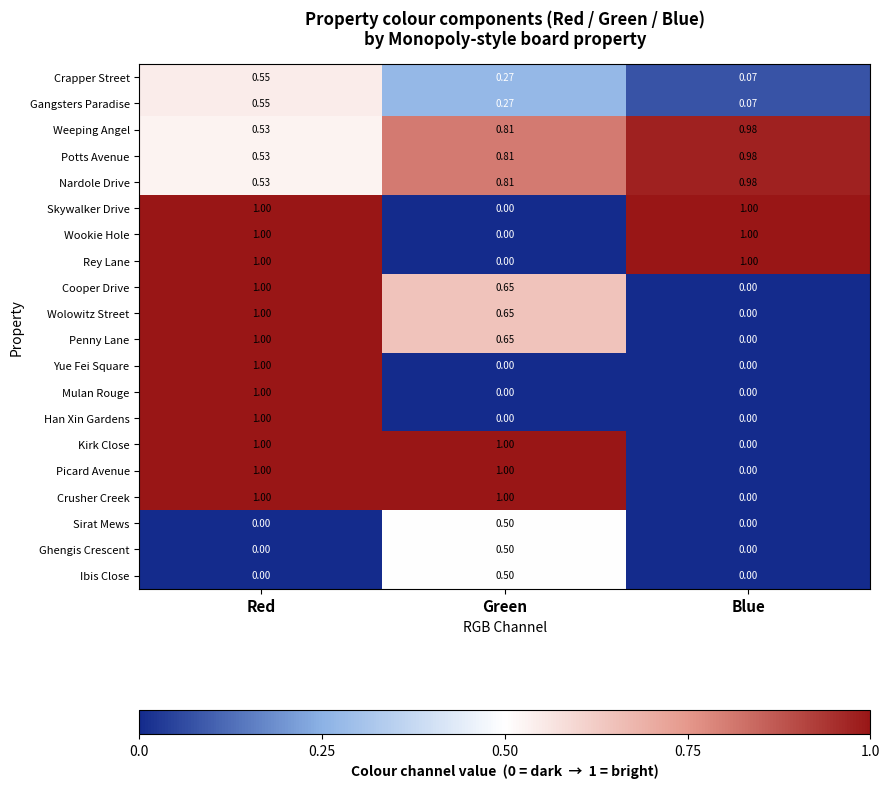

At which label does Crusher Creek reach its minimum?

Blue